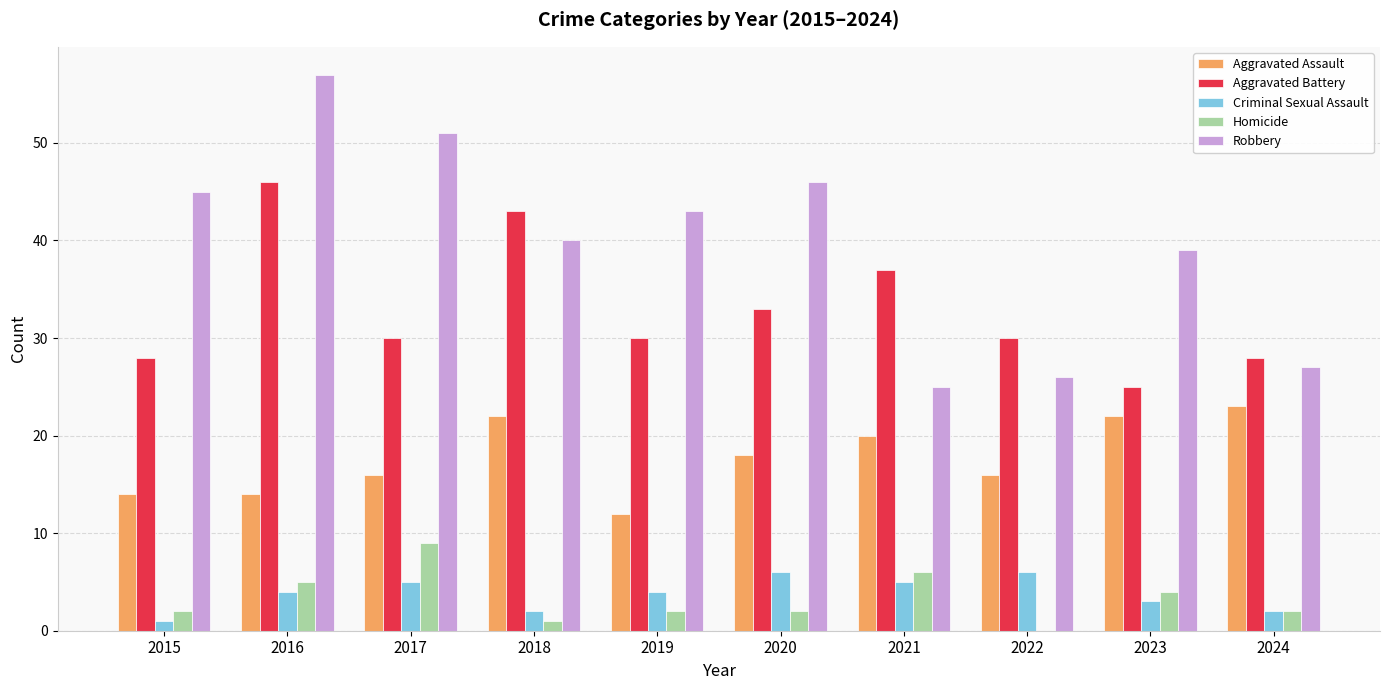

The Criminal Sexual Assault series shows 6 at 2022. True or false?

True